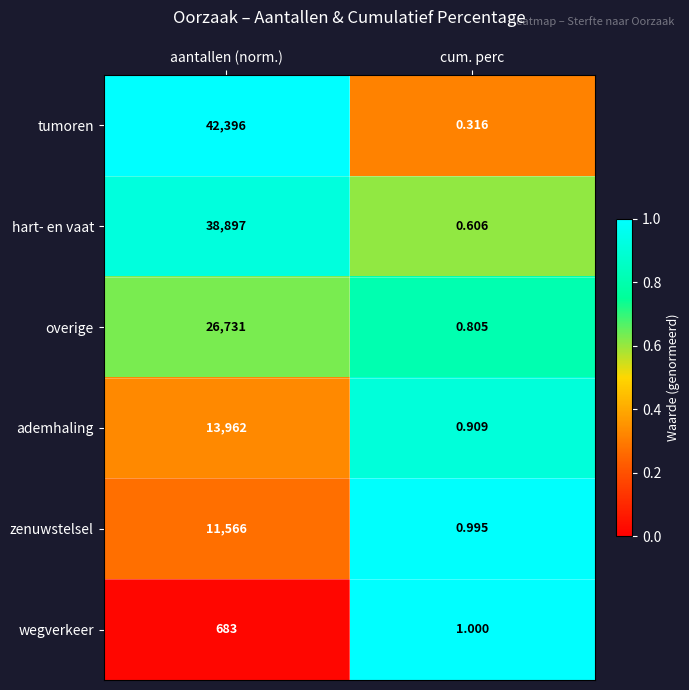

What is the spread (max minus min) of values at cum. perc?

0.7